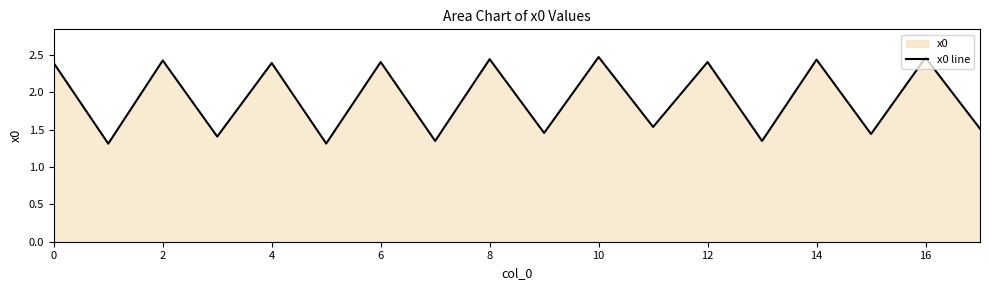

What is the value of the 5th point from the left?

2.4